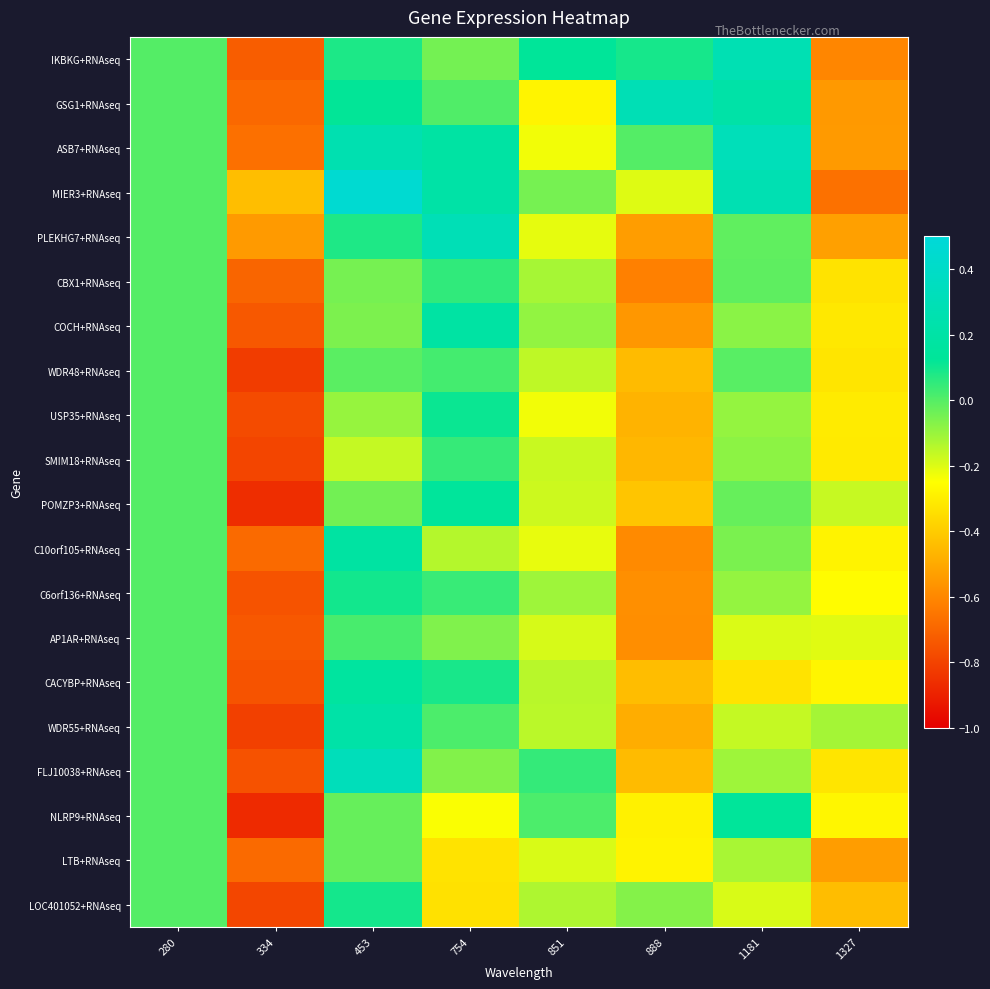

Rank the series by their maximum value, from lowest to highest.

LTB+RNAseq, AP1AR+RNAseq, WDR48+RNAseq, SMIM18+RNAseq, CBX1+RNAseq, LOC401052+RNAseq, C6orf136+RNAseq, USP35+RNAseq, NLRP9+RNAseq, POMZP3+RNAseq, CACYBP+RNAseq, C10orf105+RNAseq, COCH+RNAseq, WDR55+RNAseq, IKBKG+RNAseq, GSG1+RNAseq, PLEKHG7+RNAseq, ASB7+RNAseq, FLJ10038+RNAseq, MIER3+RNAseq